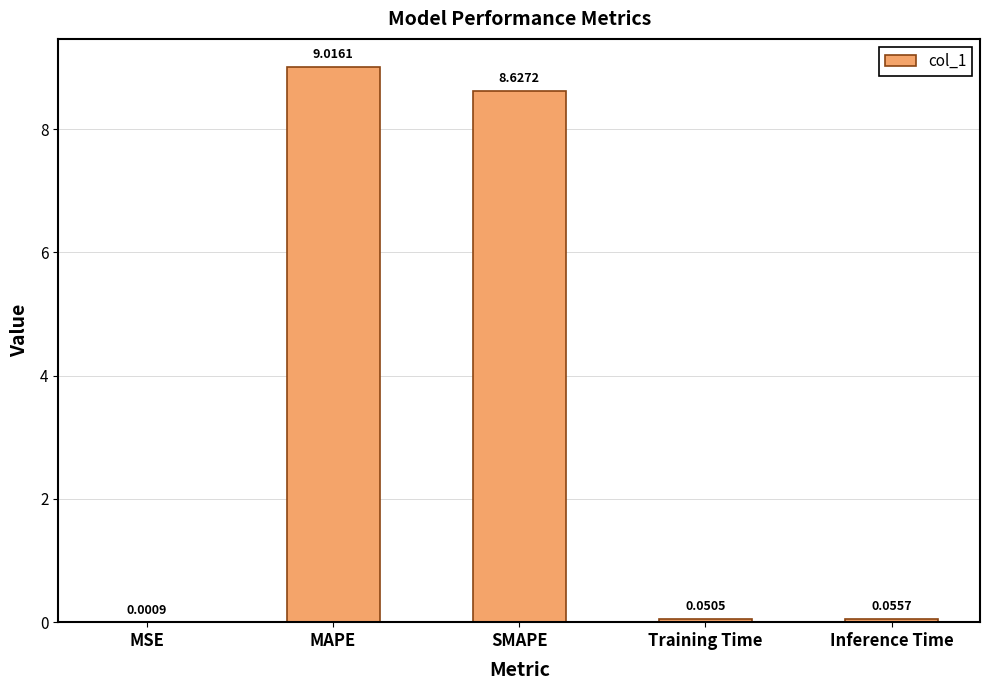

What is the change in value from MSE to SMAPE?

+8.6